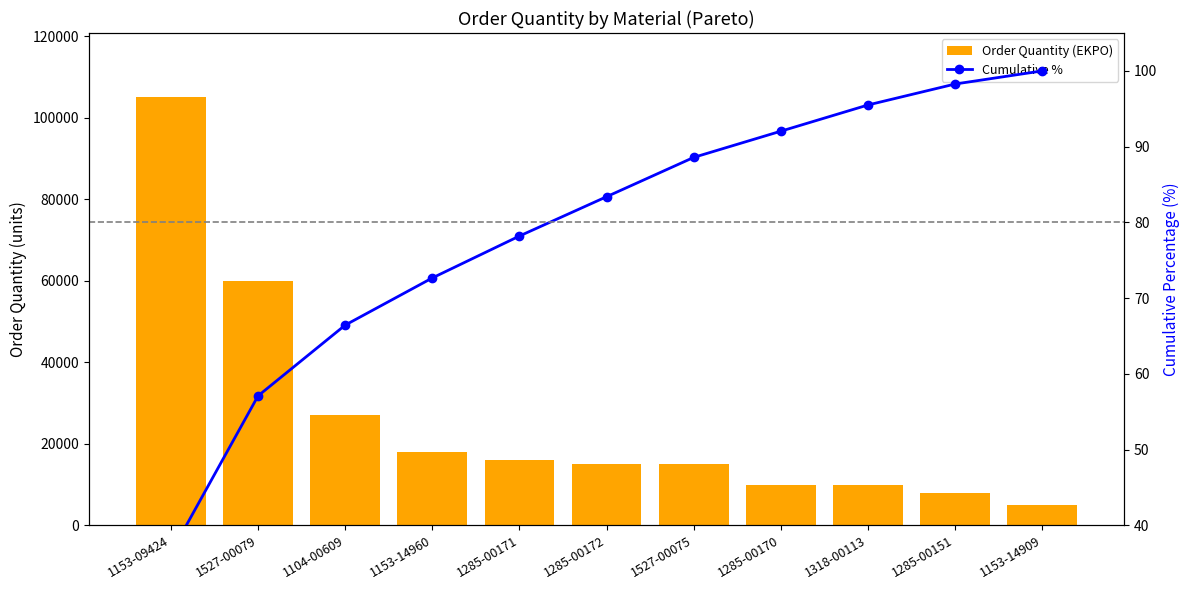

At which category does the chart reach its peak across all series?

1153-09424